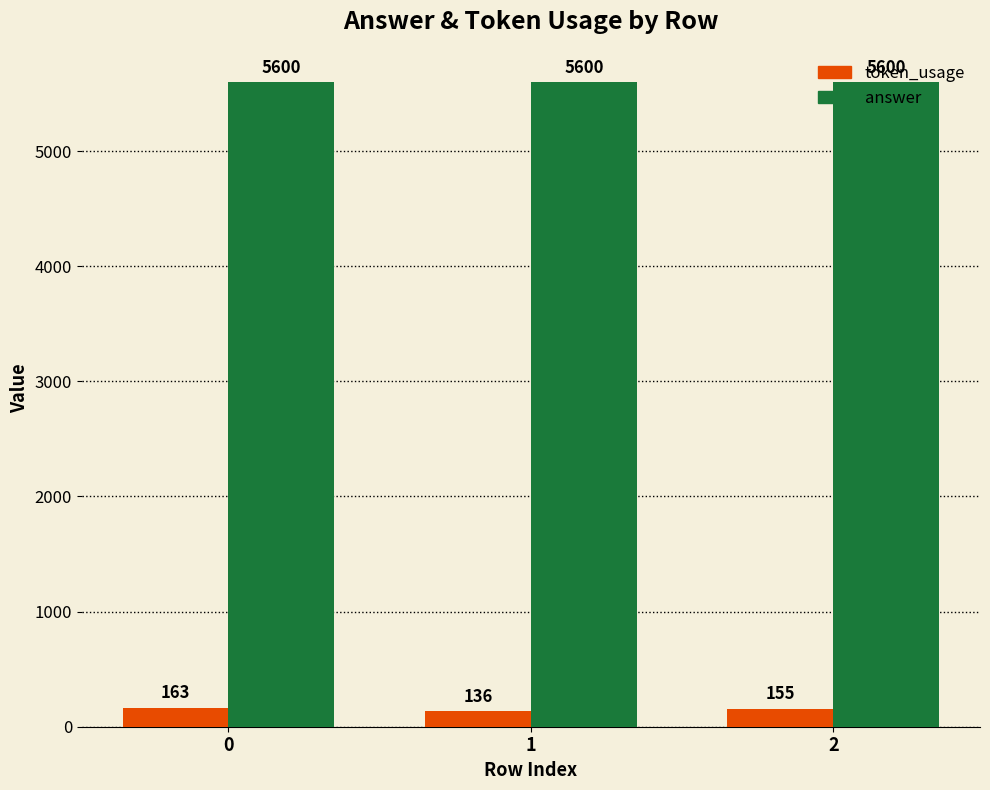

At how many categories does at least one series exceed 4425?

3